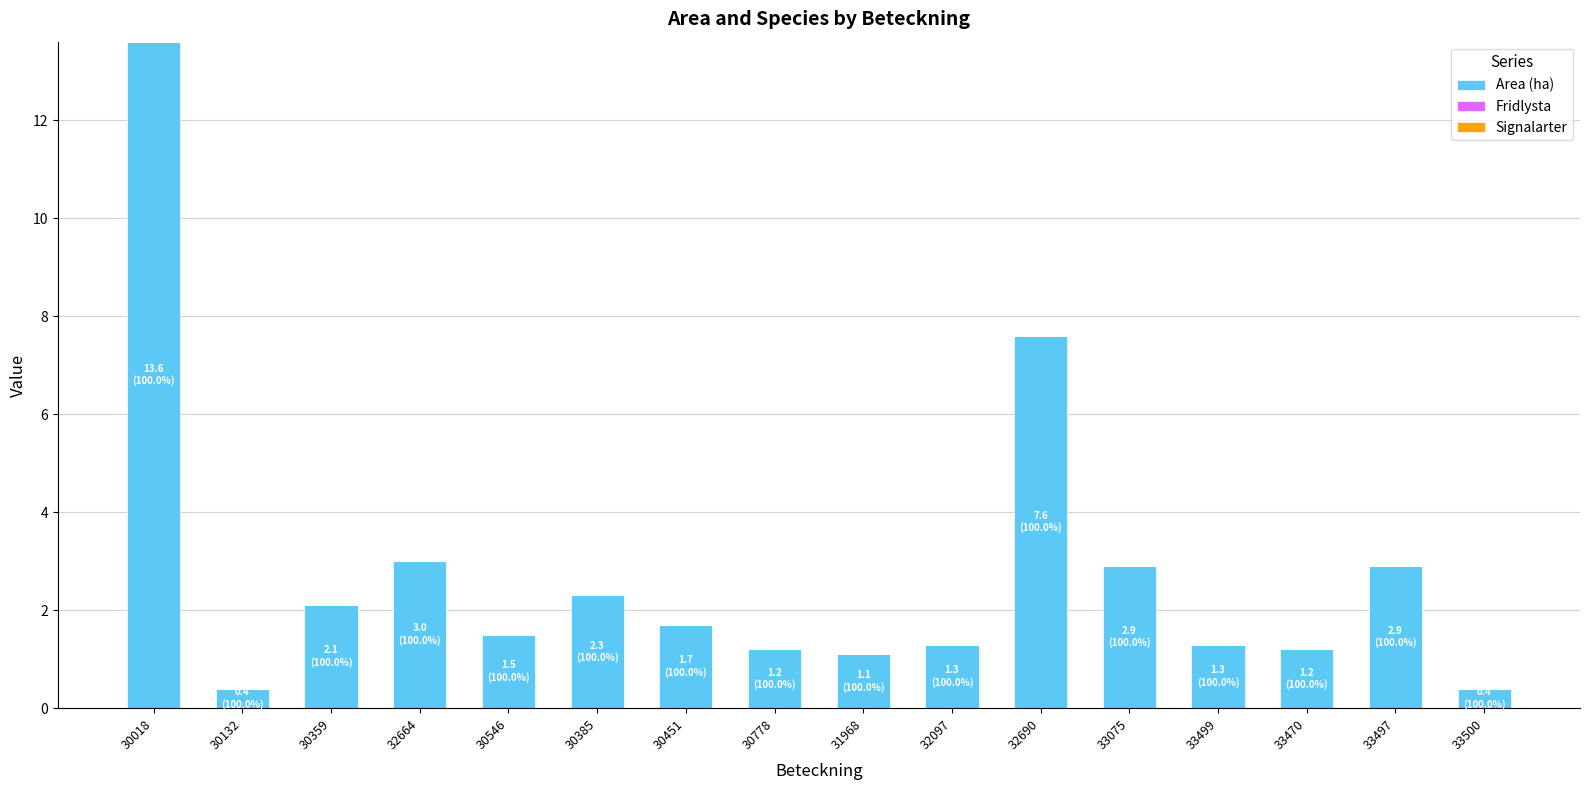

What is the label of the 14th bar from the left?

33470